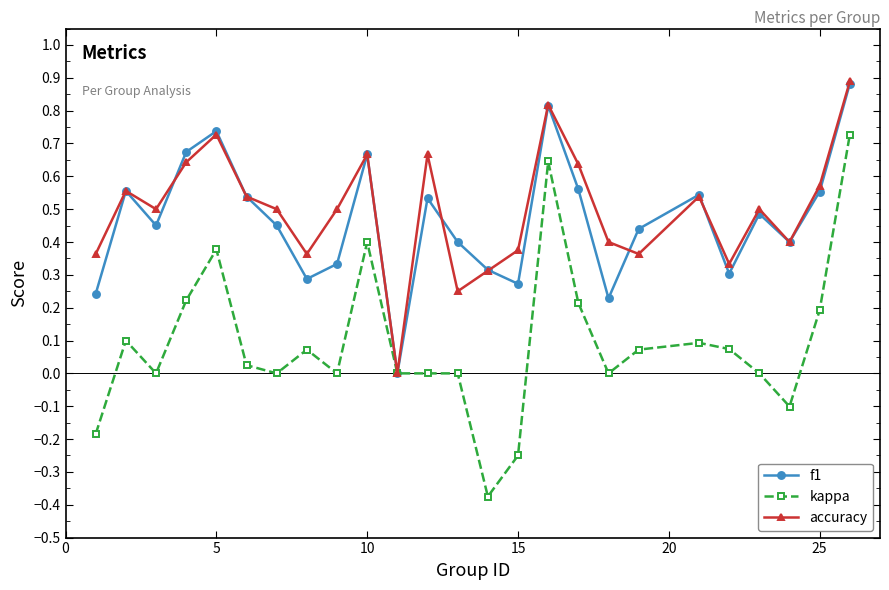

How many values in f1 are above zero?

24